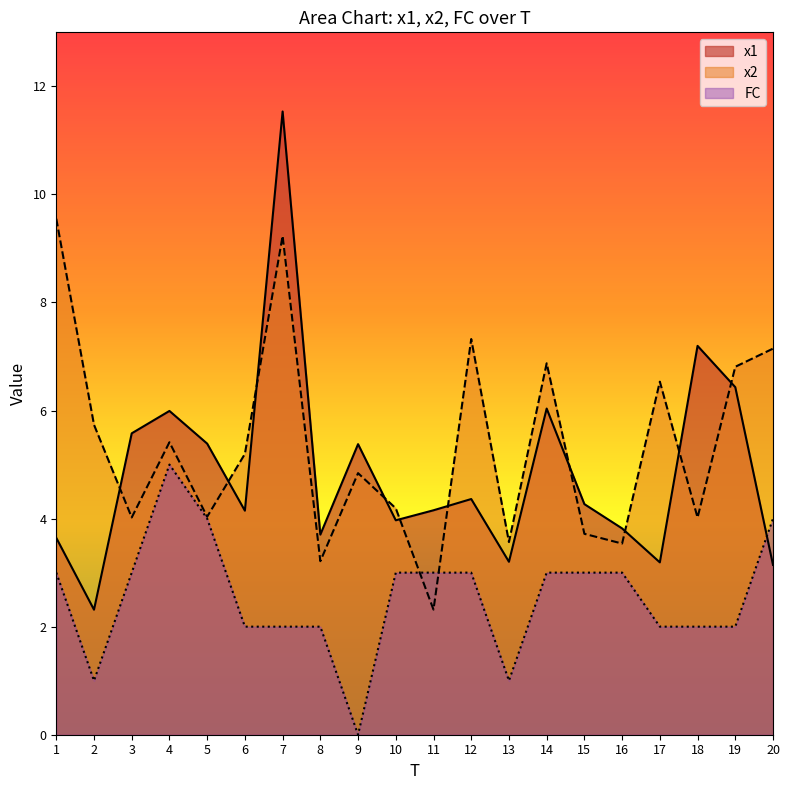

Where does the FC series first go above 3?

4